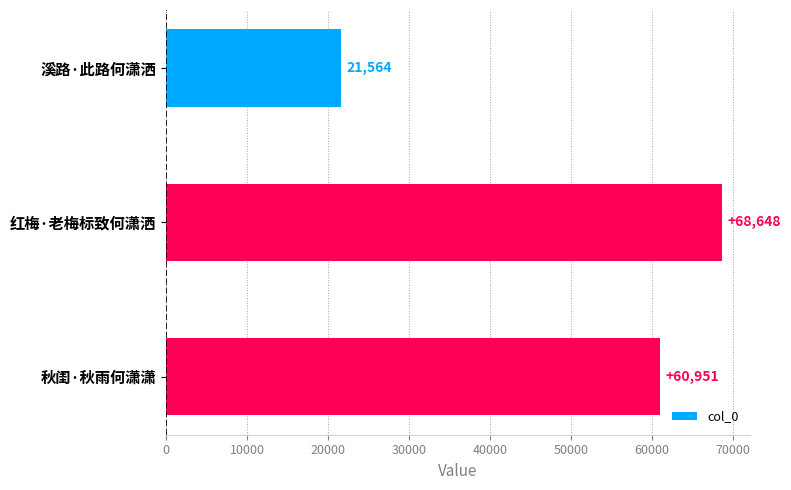

How many categories are shown in the chart?

3